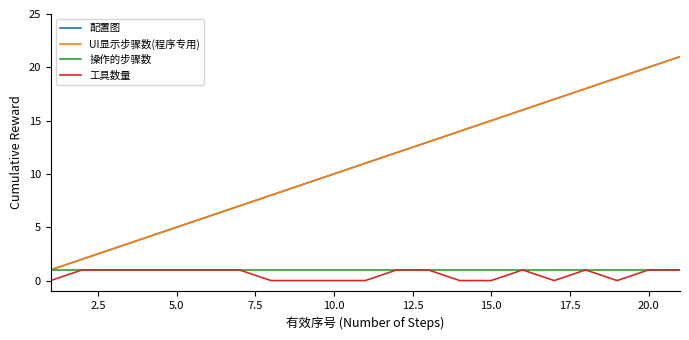

Does the chart display data point markers on the line(s)?

No